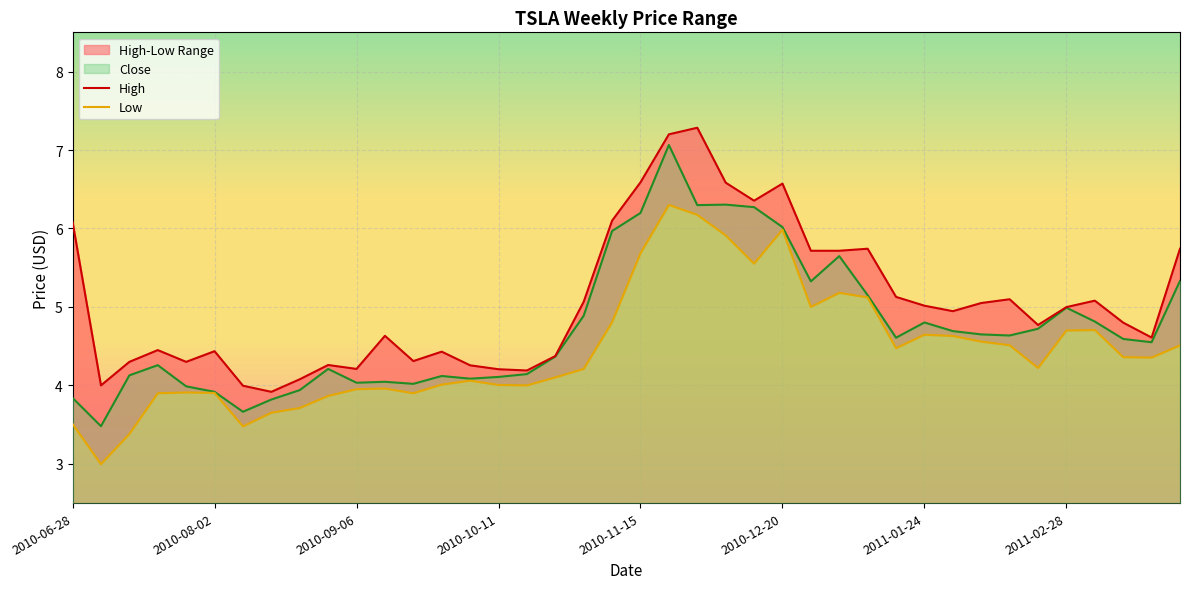

What is the spread (max minus min) of values at 2010-06-28?

2.6